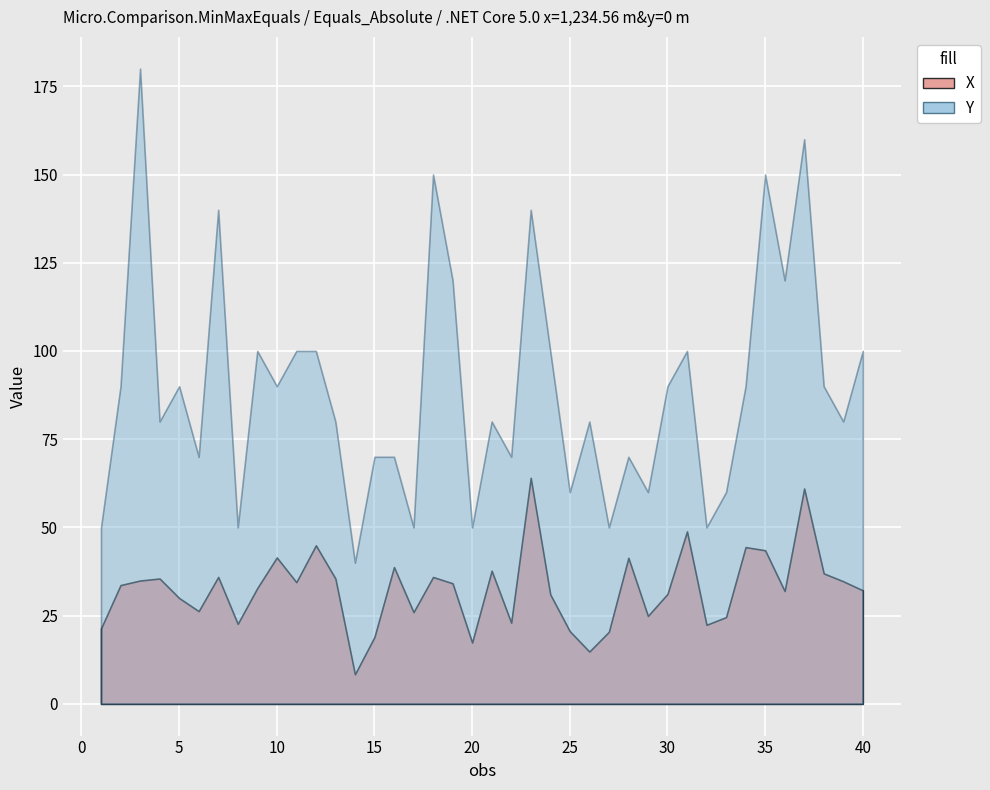

Reading left to right, list all the values displayed in this chart.

X: 1=21.4	2=33.7	3=34.9	4=35.5	5=30.0	6=26.3	7=36.0	8=22.7	9=32.8	10=41.5	11=34.5	12=44.9	13=35.5	14=8.4	15=18.9	16=38.8	17=26.0	18=35.9	19=34.2	20=17.4	21=37.7	22=23.0	23=64.0	24=31.0	25=20.6	26=14.8	27=20.4	28=41.4	29=24.9	30=31.1	31=48.9	32=22.4	33=24.6	34=44.4	35=43.5	36=32.0	37=61.0	38=37.0	39=34.7	40=32.2
Y: 1=50.0	2=90.0	3=180.0	4=80.0	5=90.0	6=70.0	7=140.0	8=50.0	9=100.0	10=90.0	11=100.0	12=100.0	13=80.0	14=40.0	15=70.0	16=70.0	17=50.0	18=150.0	19=120.0	20=50.0	21=80.0	22=70.0	23=140.0	24=100.0	25=60.0	26=80.0	27=50.0	28=70.0	29=60.0	30=90.0	31=100.0	32=50.0	33=60.0	34=90.0	35=150.0	36=120.0	37=160.0	38=90.0	39=80.0	40=100.0